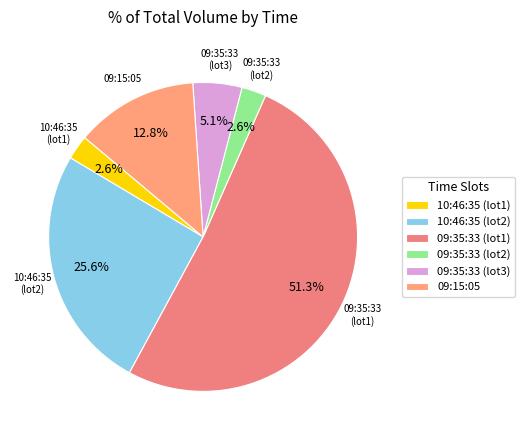

How many slices are in this pie chart?

6